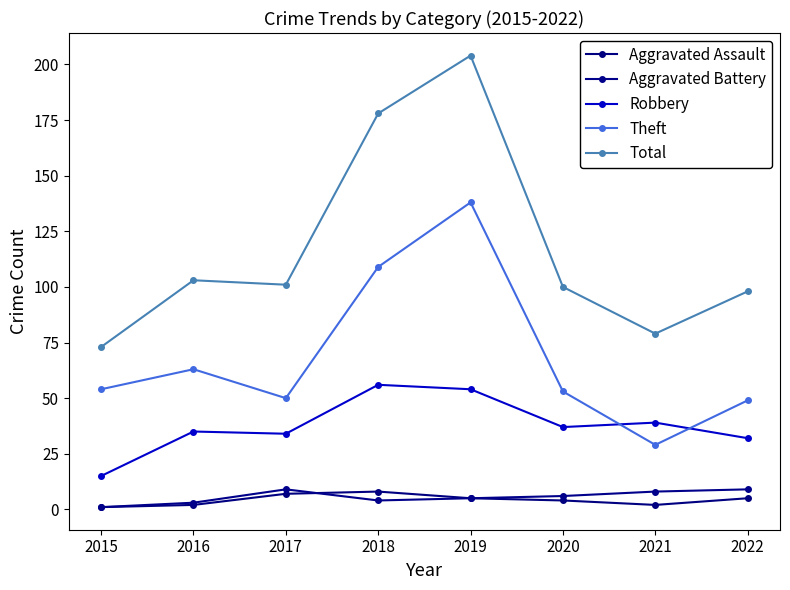

What is the sum of all Robbery values?

302